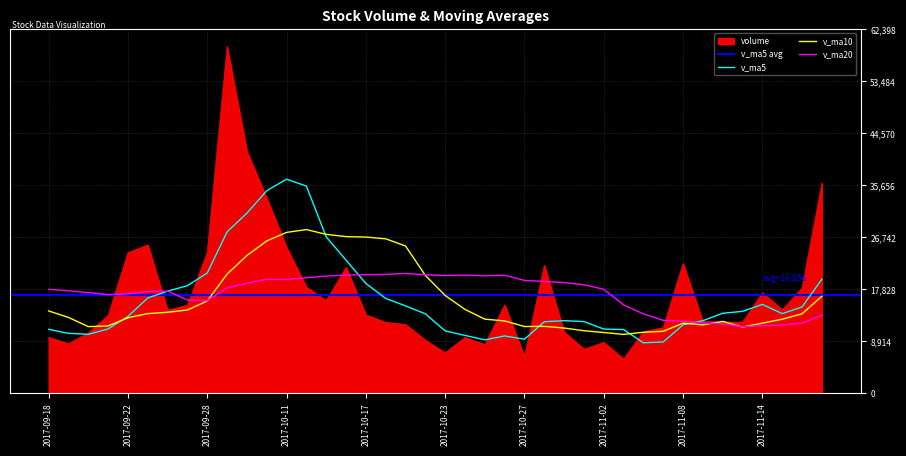

What is the lowest value of the v_ma20 series?

11428.8